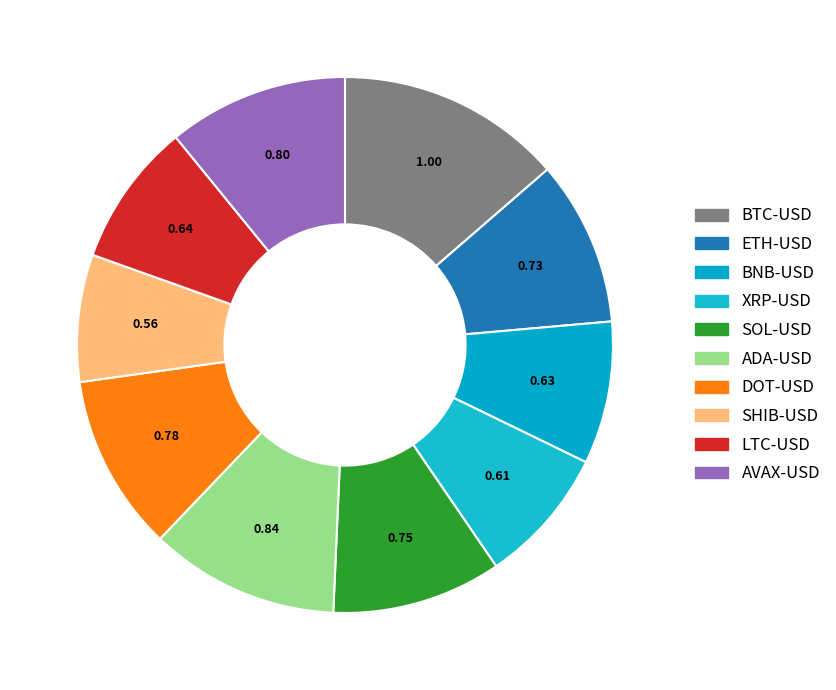

How many slices are in this pie chart?

10